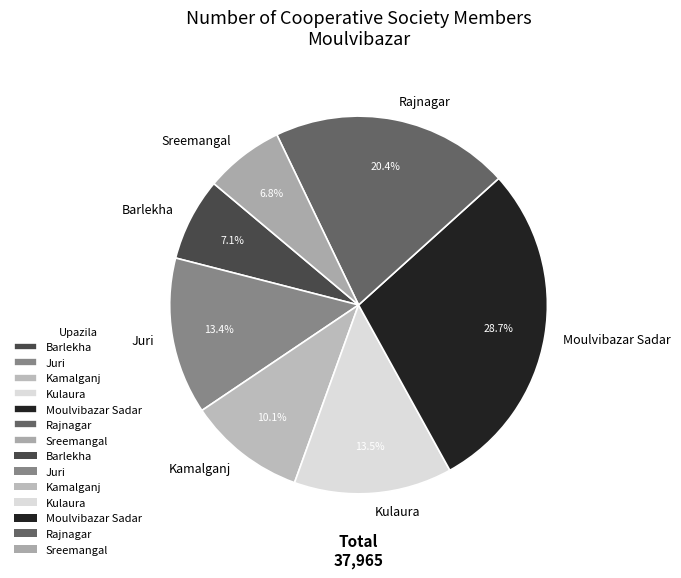

Is there any slice that represents more than half of the pie?

No